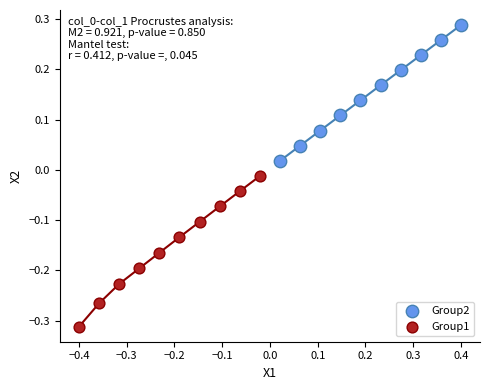

Which series contains the highest Y value?

Group2